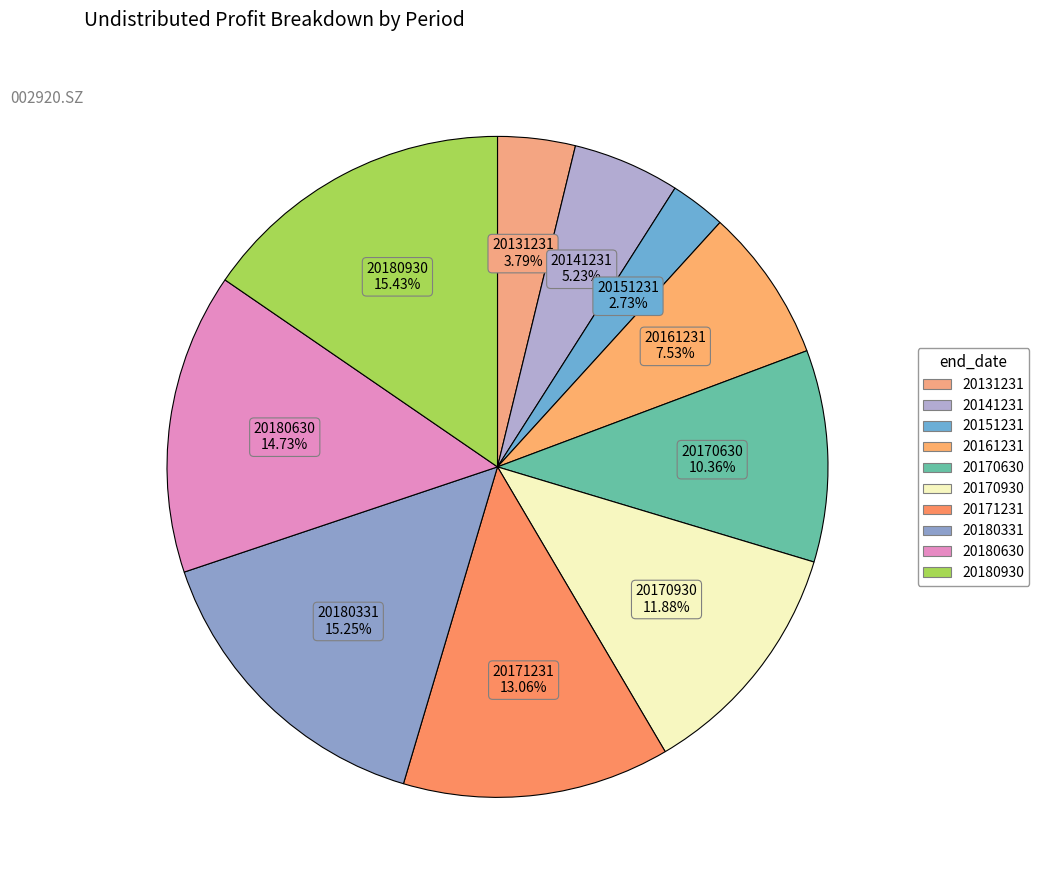

To the nearest percent, what is the average slice percentage?

10%